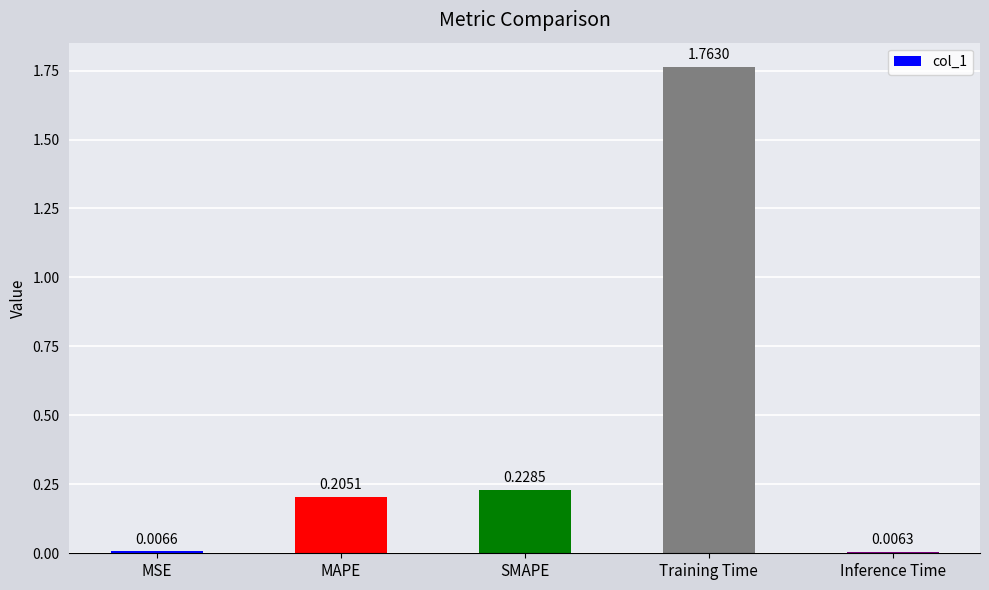

What is the sum of all values?

2.2